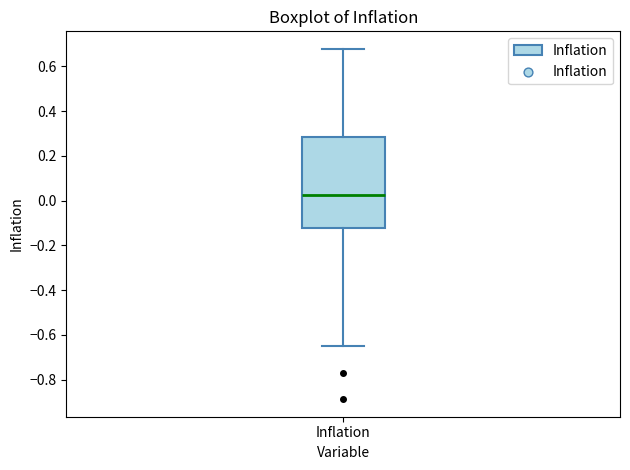

Transcribe this box plot: give where the median line is, the range the box spans, and where the two whiskers end, as read against the y-axis. The values are not printed on the chart, so give them approximately, as read against the axis.

median 0.02, box -0.12 to 0.28, whiskers -0.66 to 0.68